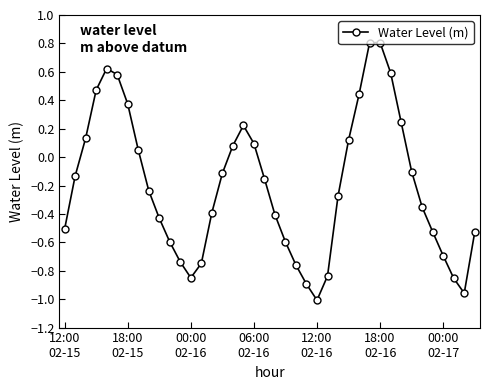

What is the difference between the second highest and minimum values?

1.8